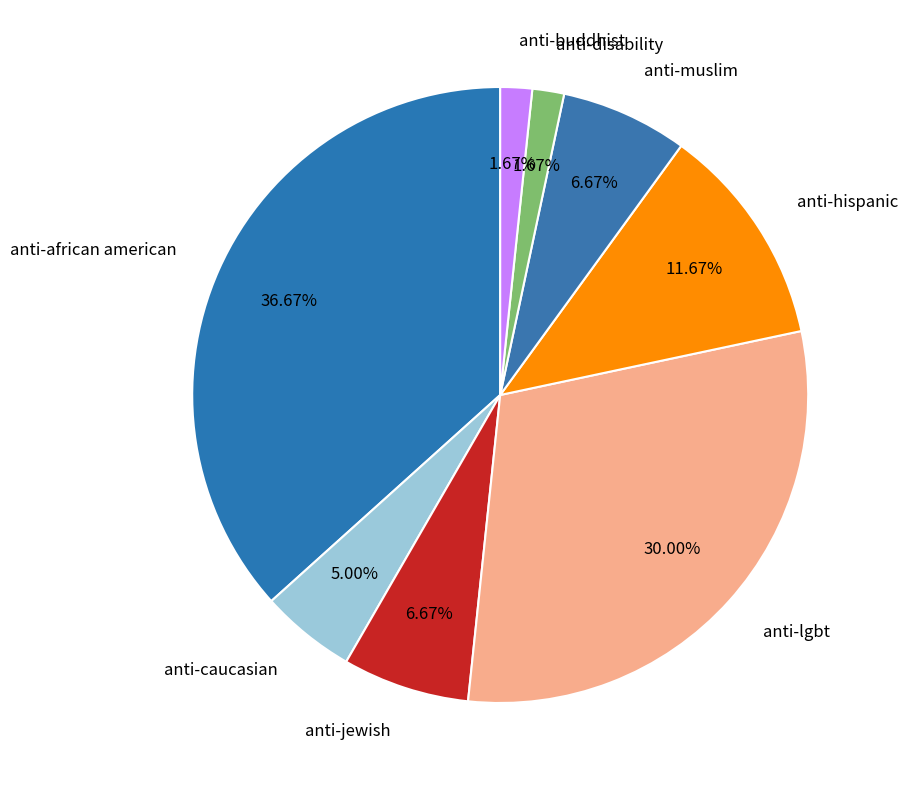

How many slices are in this pie chart?

8